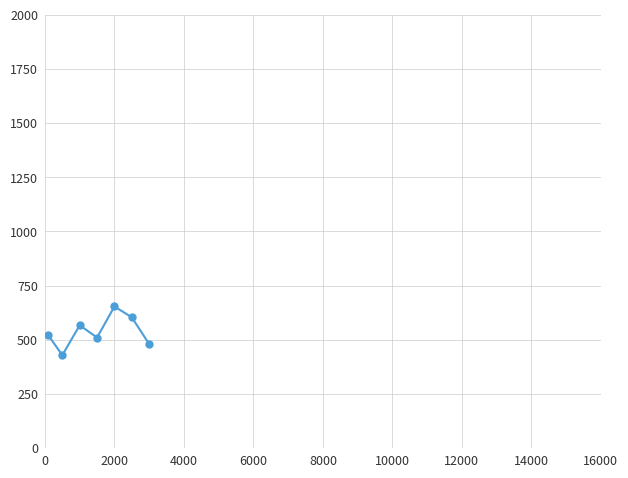

What is the minimum value shown in the chart?

428.3